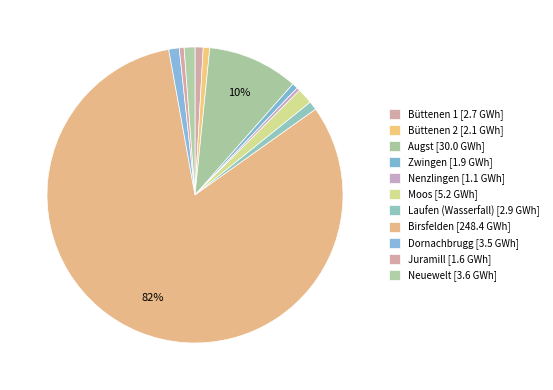

Count the number of slices in the pie.

11